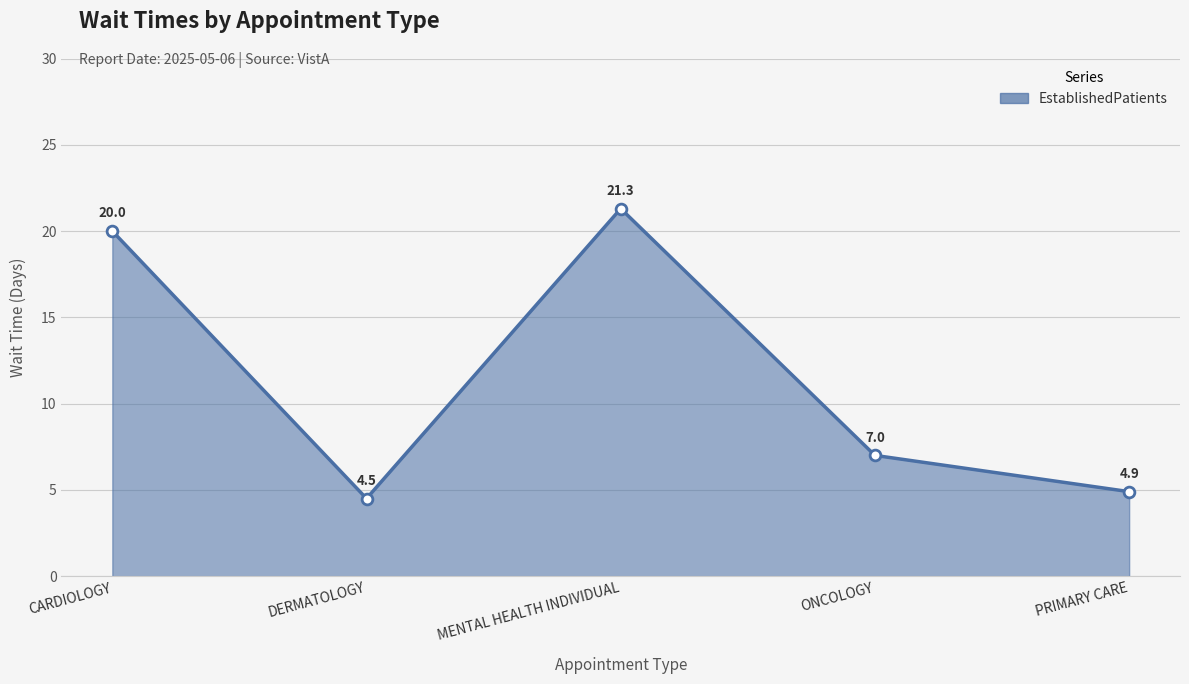

What is the ratio of the value at DERMATOLOGY to the value at PRIMARY CARE?

0.9